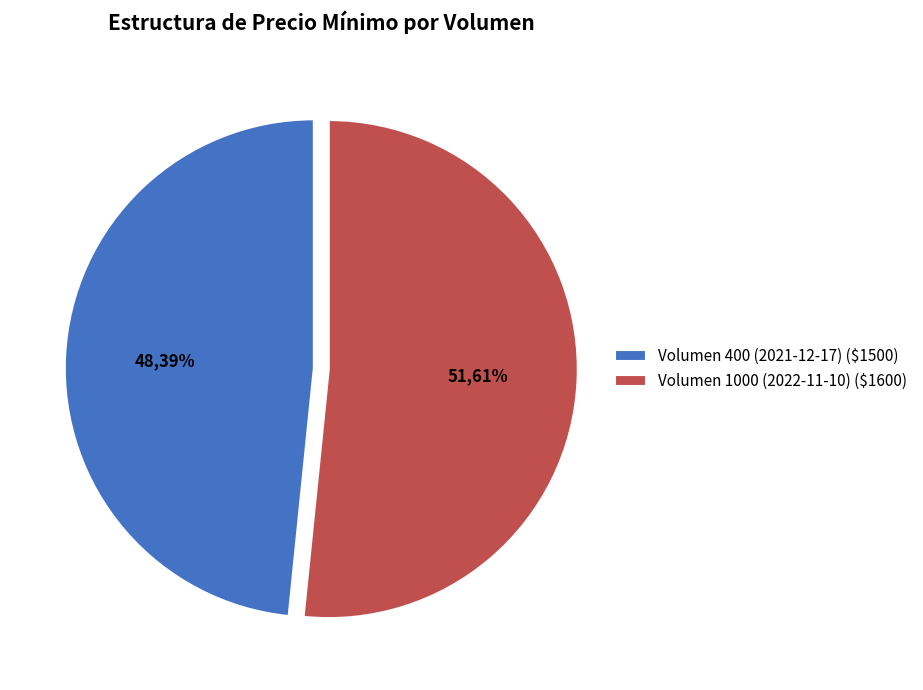

What is the majority slice?

Volumen 1000 (2022-11-10)